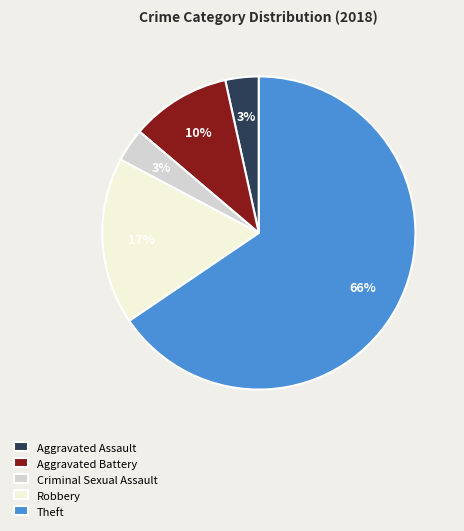

Is Theft the majority of the pie?

Yes